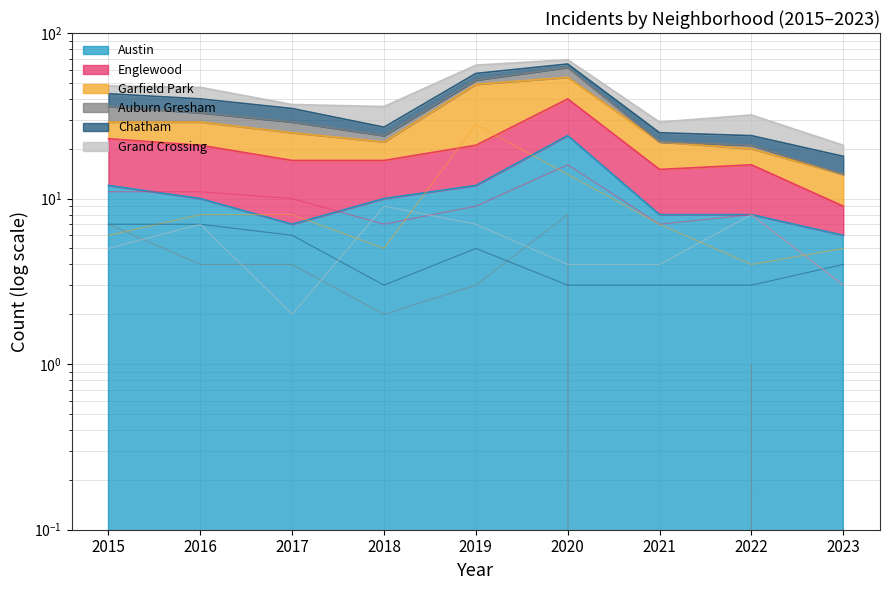

How many lines are shown in the chart?

6